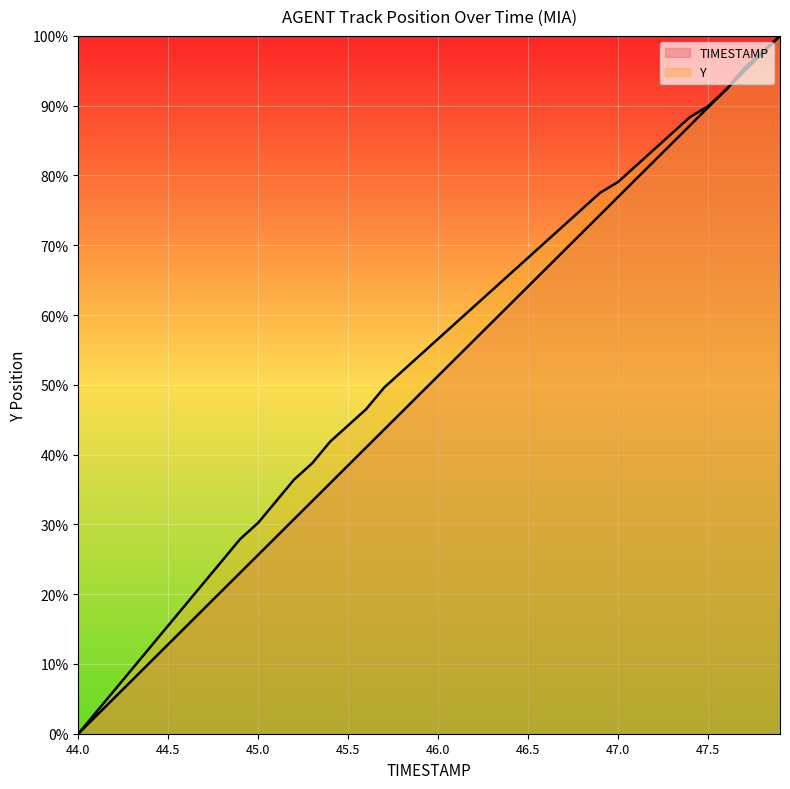

The value of TIMESTAMP at 46.2 is 77.9. True or false?

False